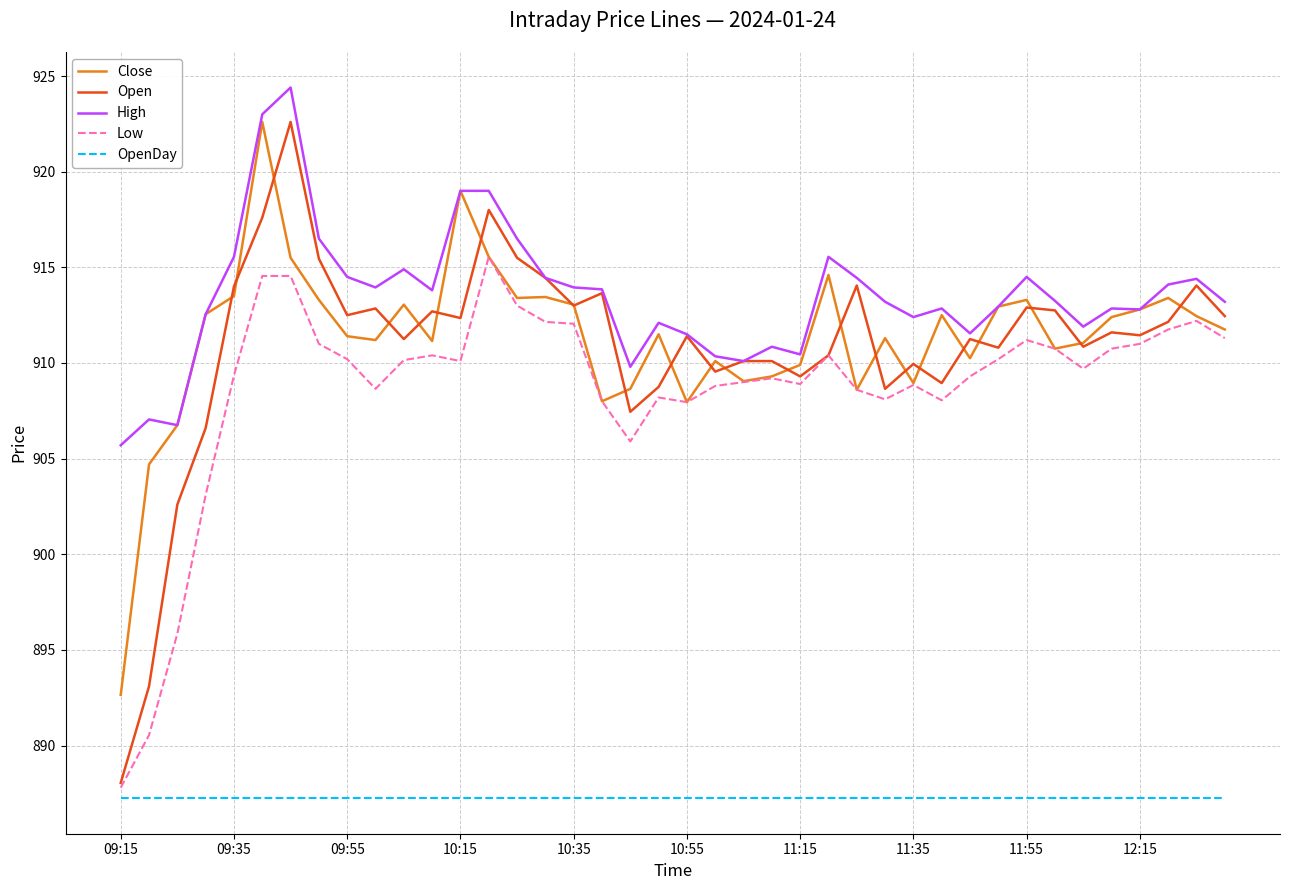

Which series has the largest total across all categories?

High